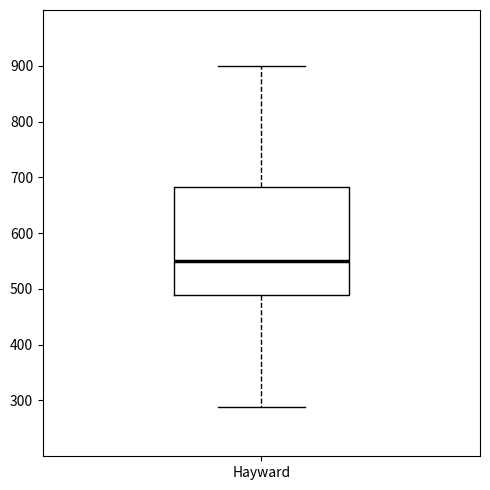

Where does the median line of the box for Hayward sit on the y-axis? The values are not printed on the chart, so give them approximately, as read against the axis.

550